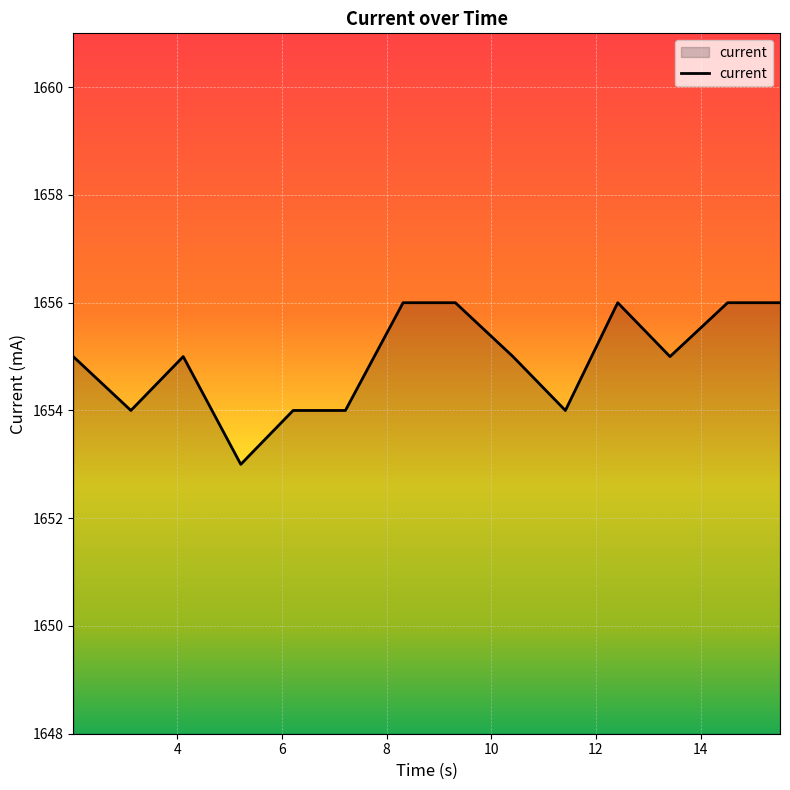

What is the difference between the maximum and minimum values?

3